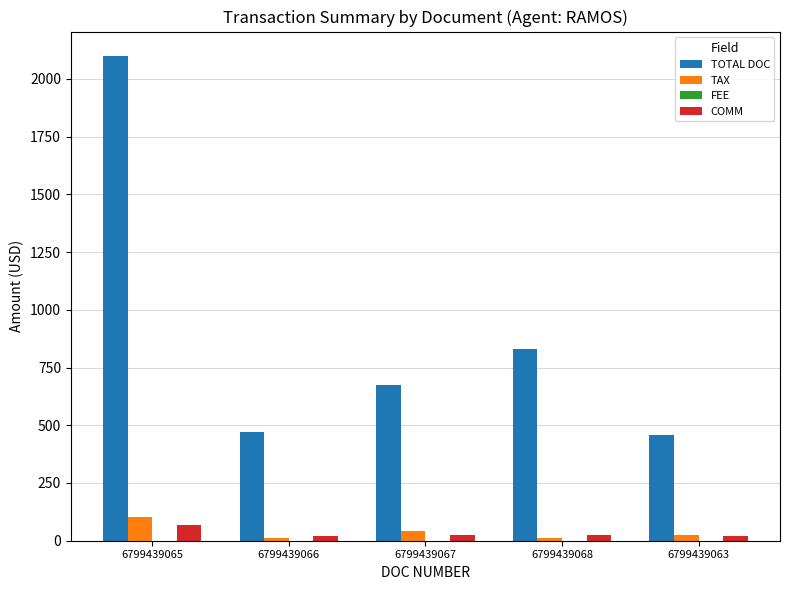

Between 6799439067 and 6799439063, which series saw the biggest shift?

TOTAL DOC